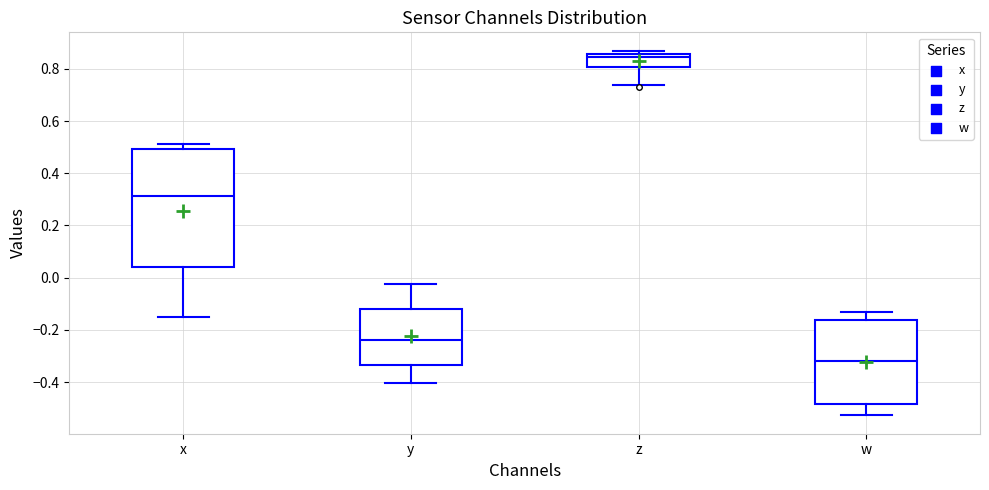

Which box's median line is the lowest?

w